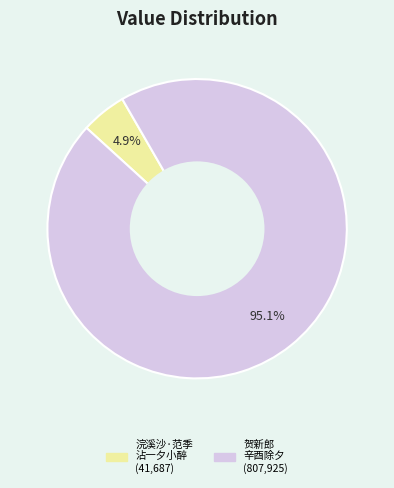

Is there a majority slice in this chart?

Yes